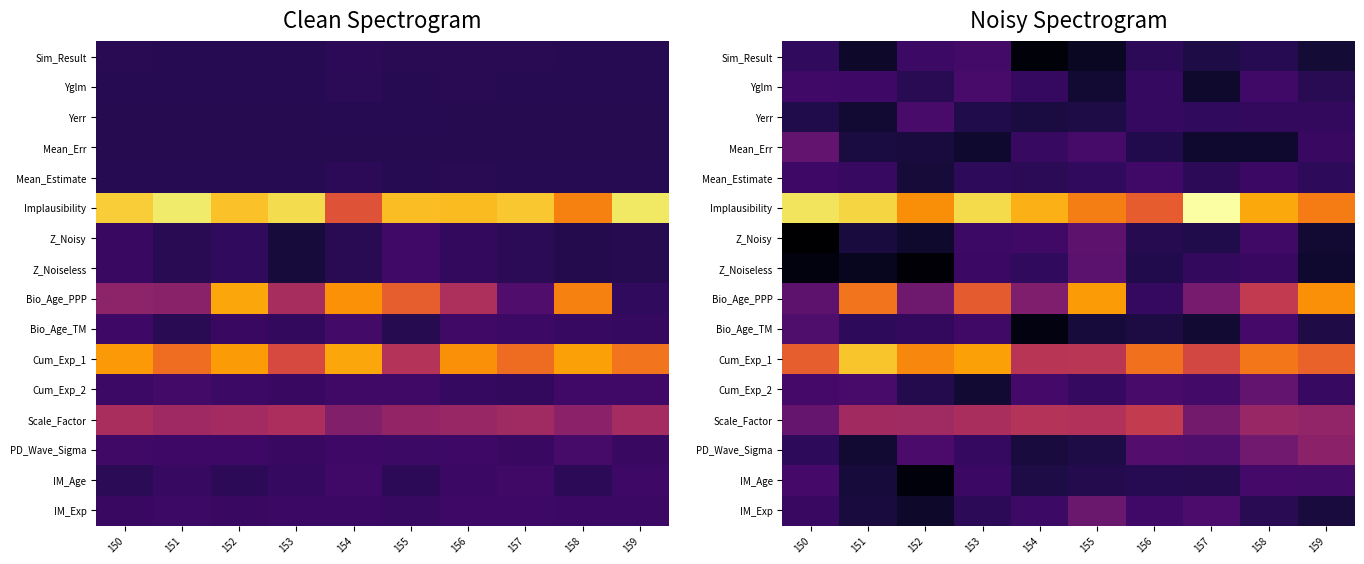

Which has a higher value, 150 or 158?

150